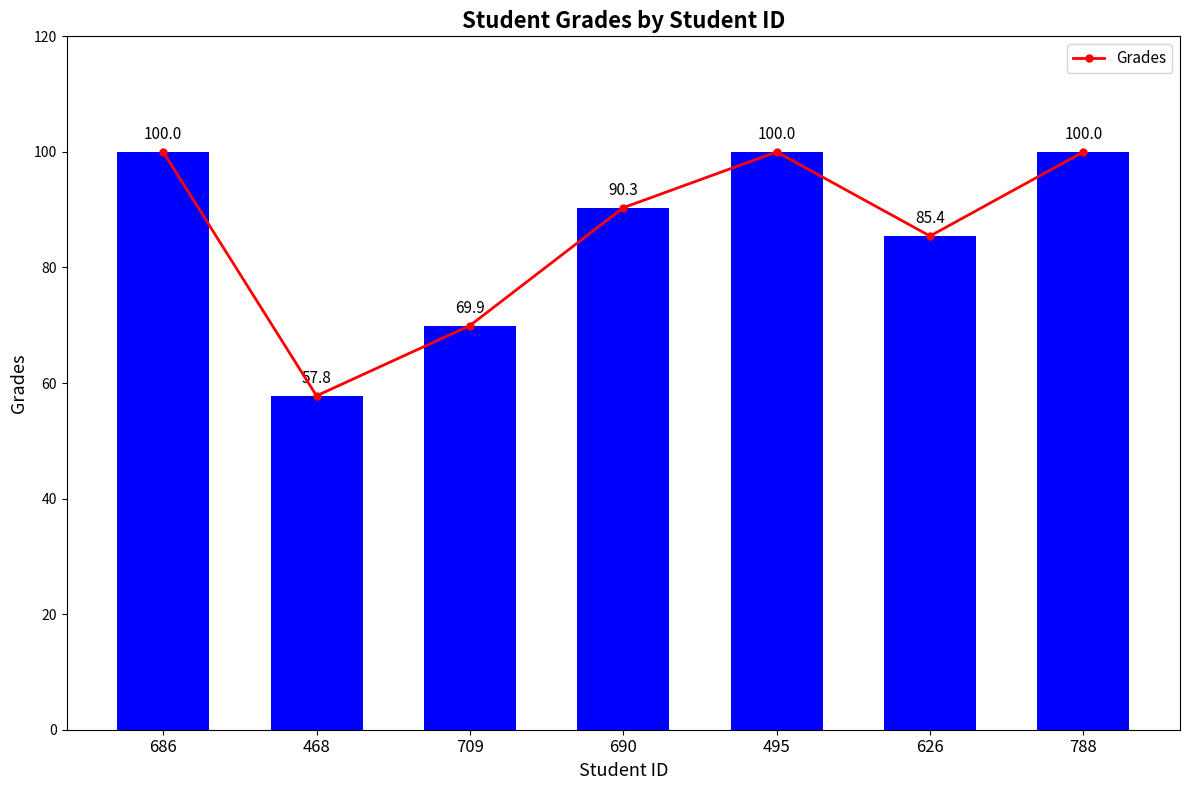

What is the label of the 4th bar from the right?

690